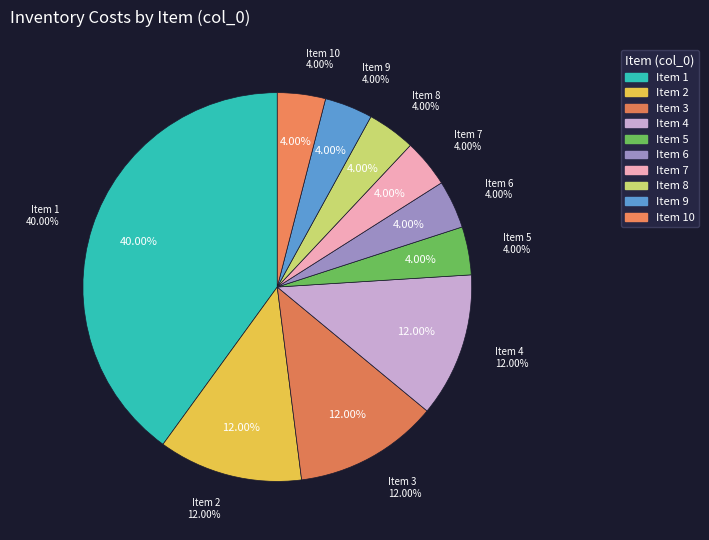

Is 5 the majority of the pie?

No